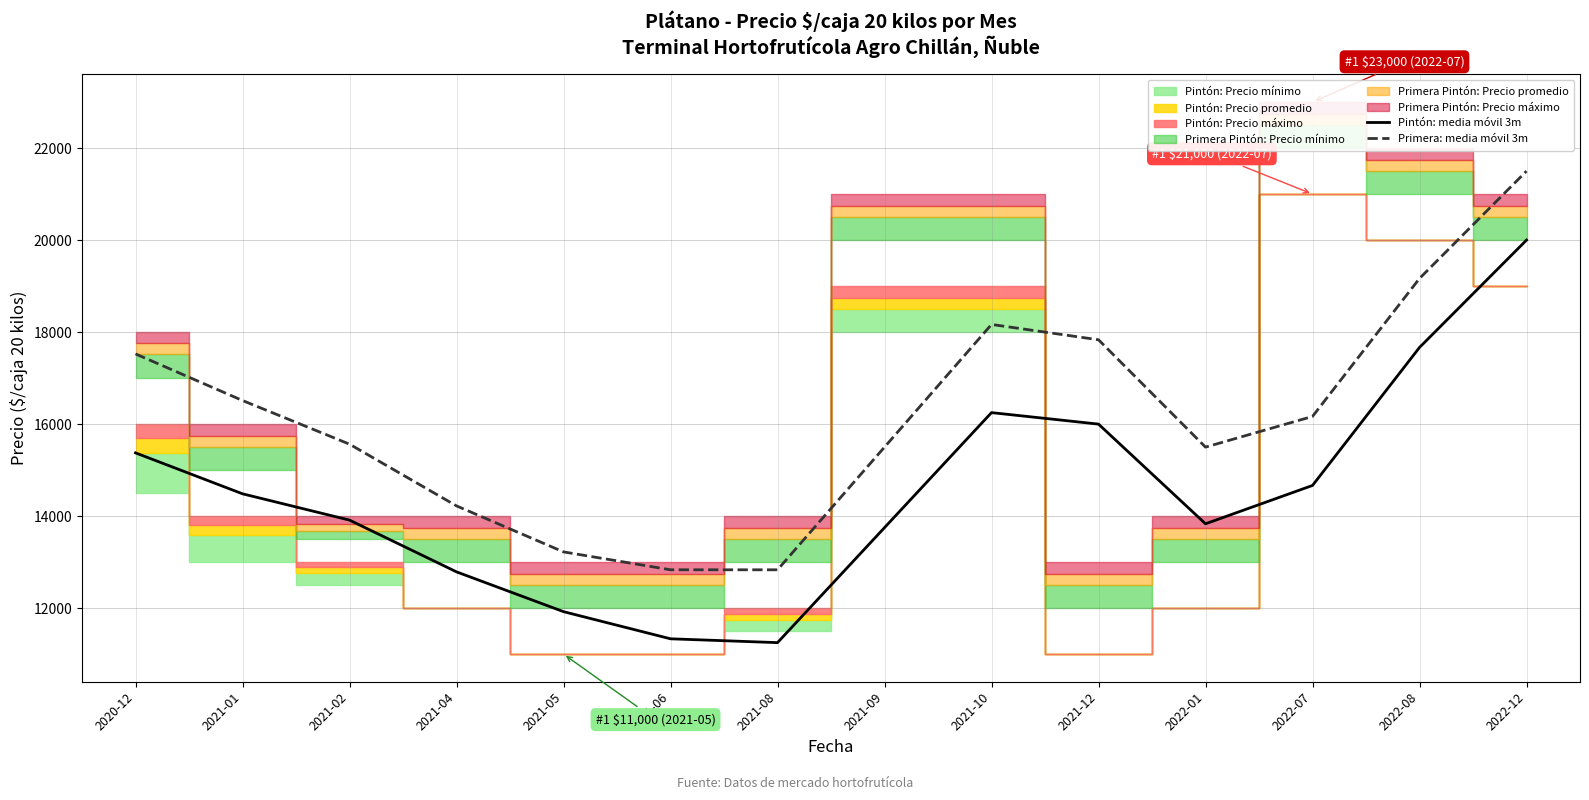

The value of Primera: media móvil 3m at 2022-12 is 12662.6. True or false?

False